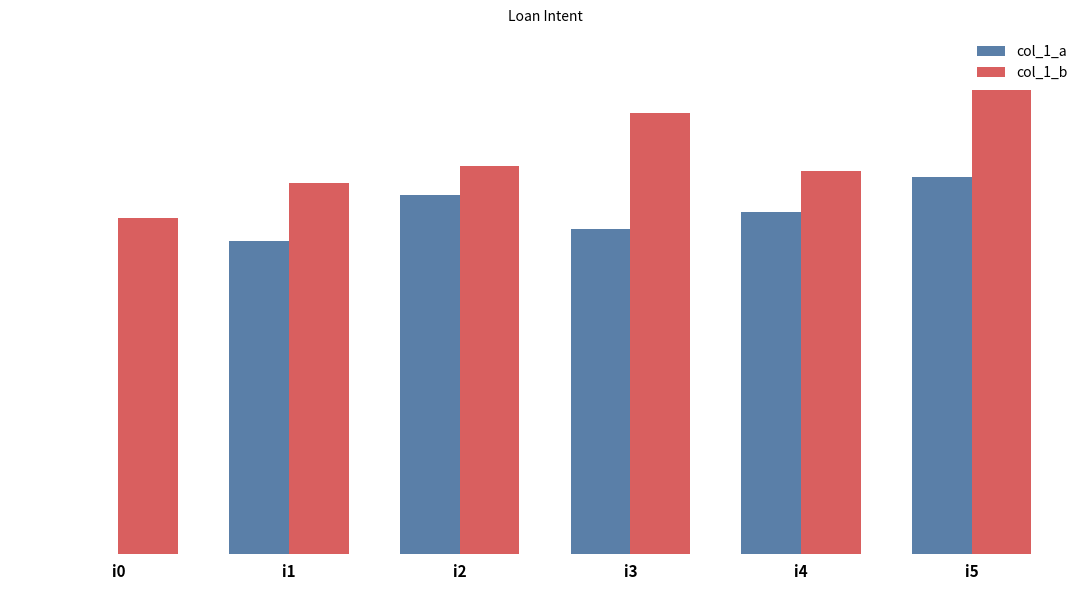

What is the greatest value displayed?

80